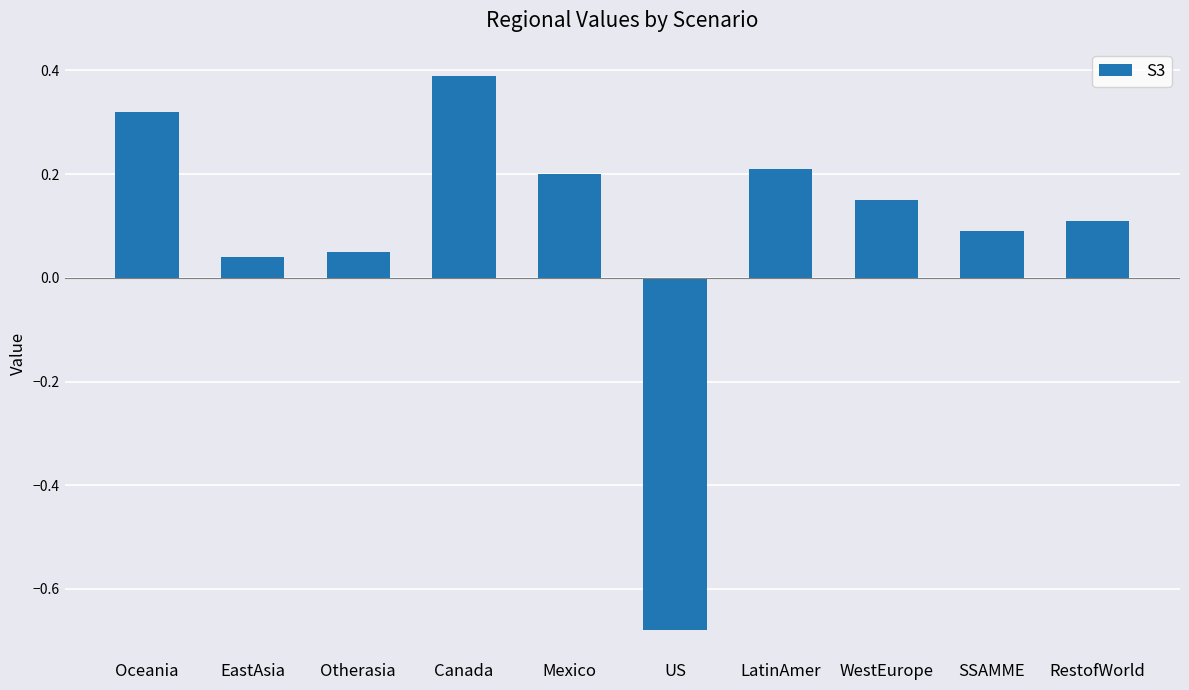

List the labels in order of value, smallest first.

US, EastAsia, Otherasia, SSAMME, RestofWorld, WestEurope, Mexico, LatinAmer, Oceania, Canada